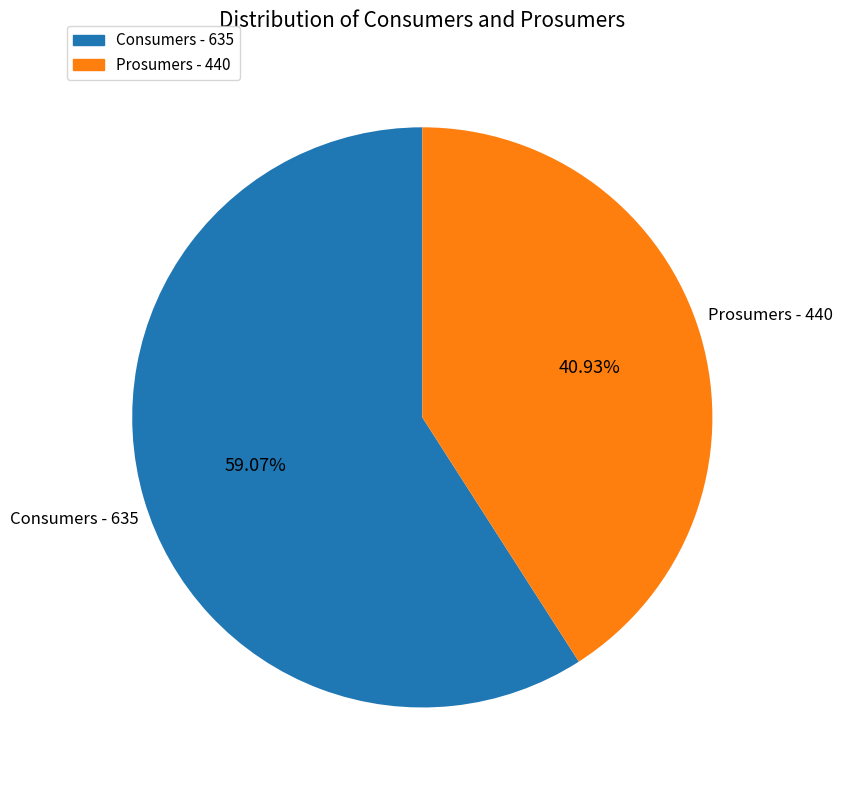

To the nearest percent, what percentage of the pie is Consumers?

59%